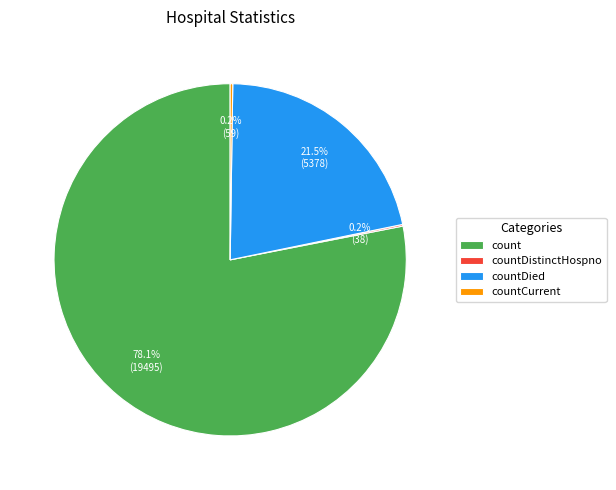

Is there any slice that represents more than half of the pie?

Yes